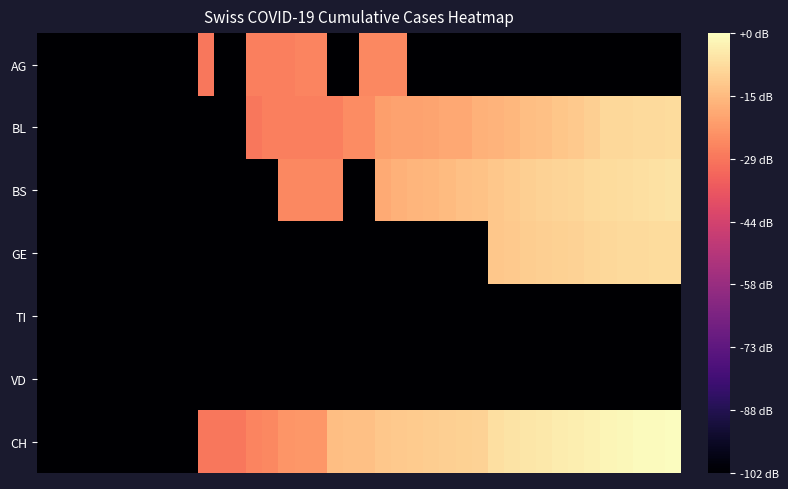

At which category is the sum across all series the highest?

39